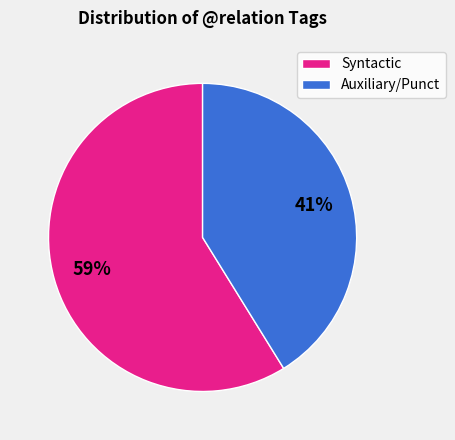

To the nearest percent, what percentage of the pie is Auxiliary/Punct?

41%